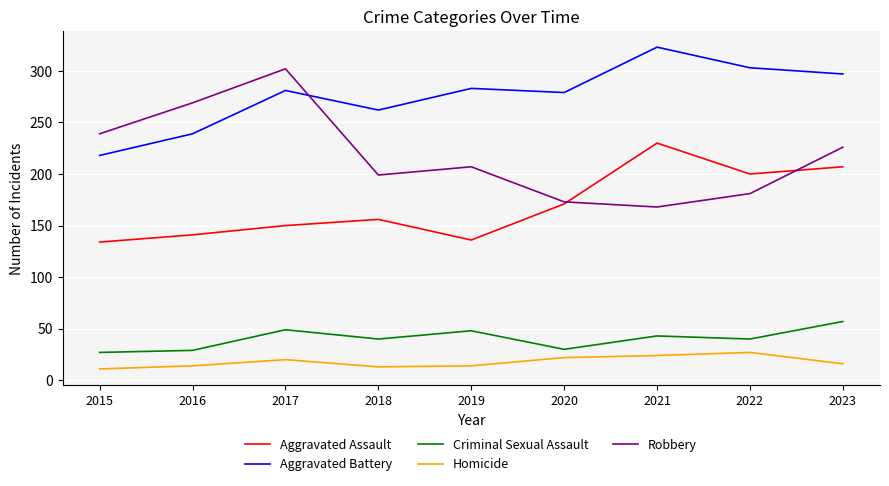

True or false: Criminal Sexual Assault has more than 2 interior local peaks.

True